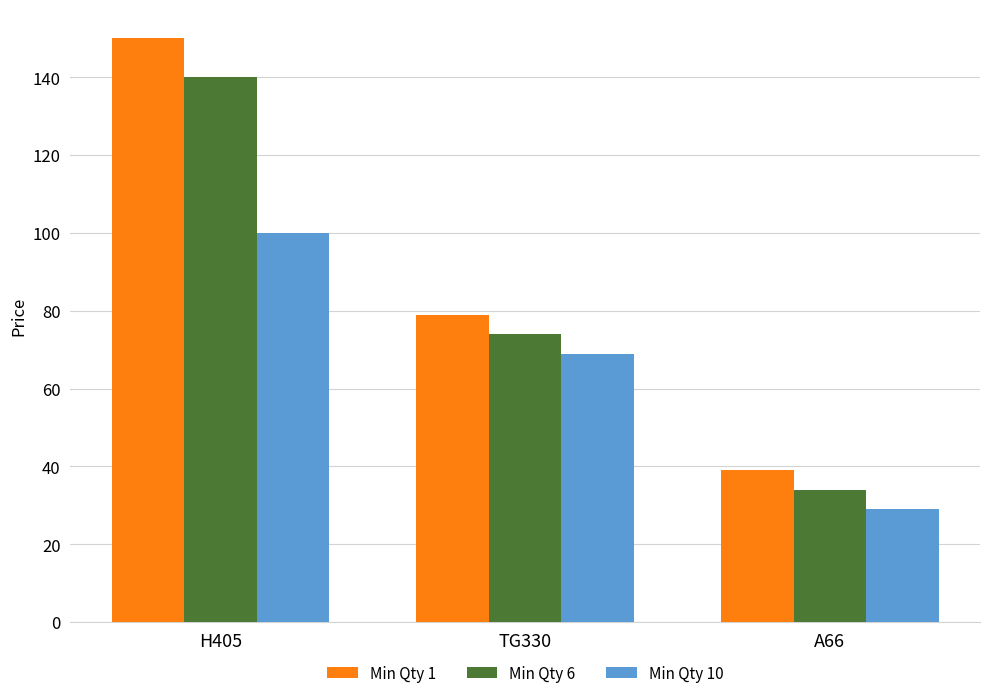

How many values in the Min Qty 6 series are below 74?

1